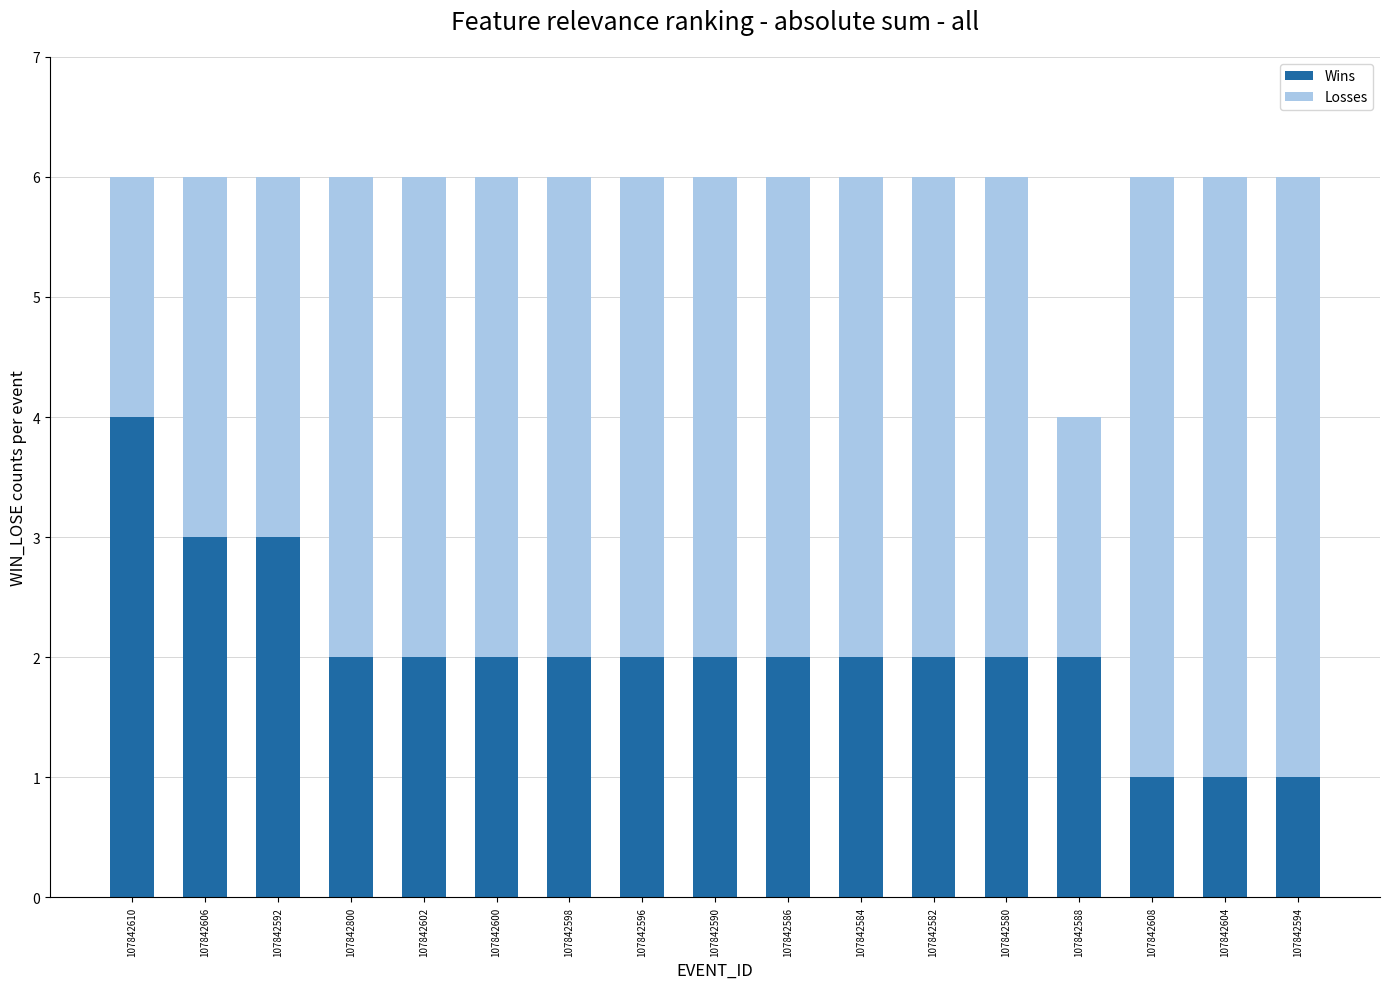

What are all the series names shown in the legend?

Wins, Losses